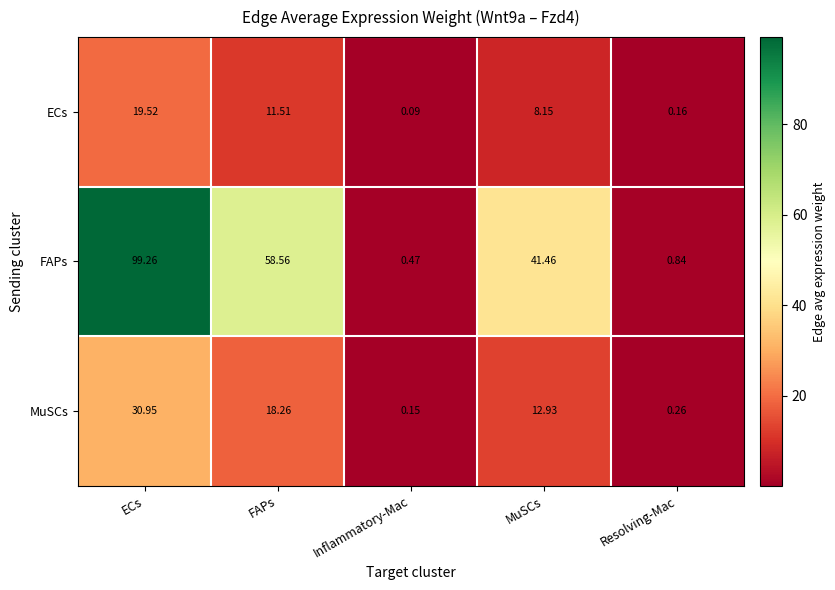

What is the total value across all series at ECs?

149.7